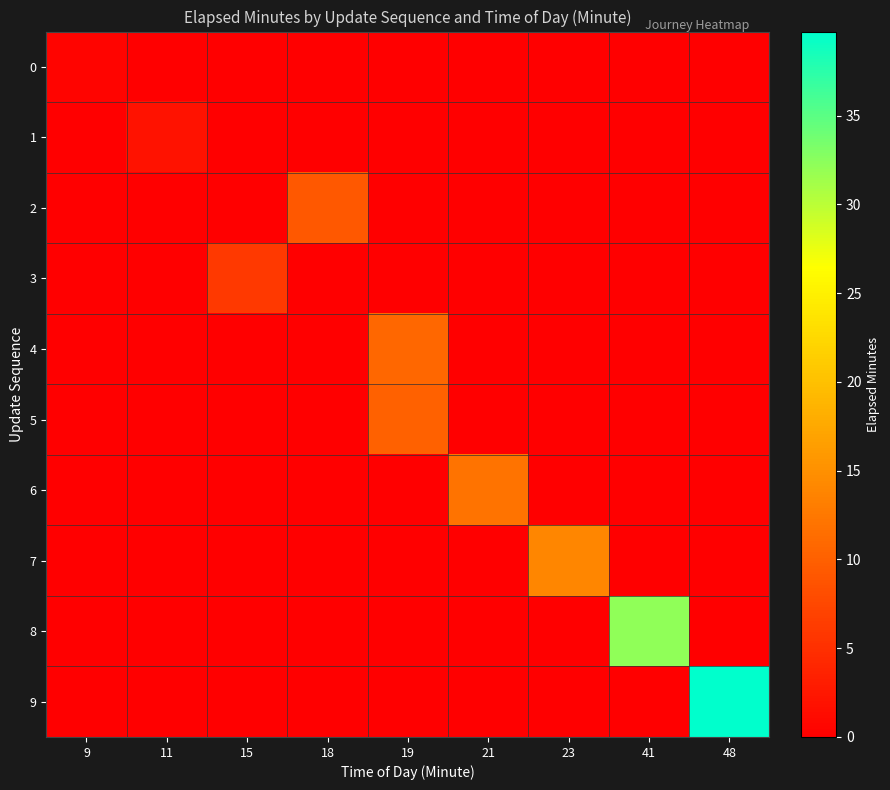

What is the difference between the highest and lowest values at 48?

39.7